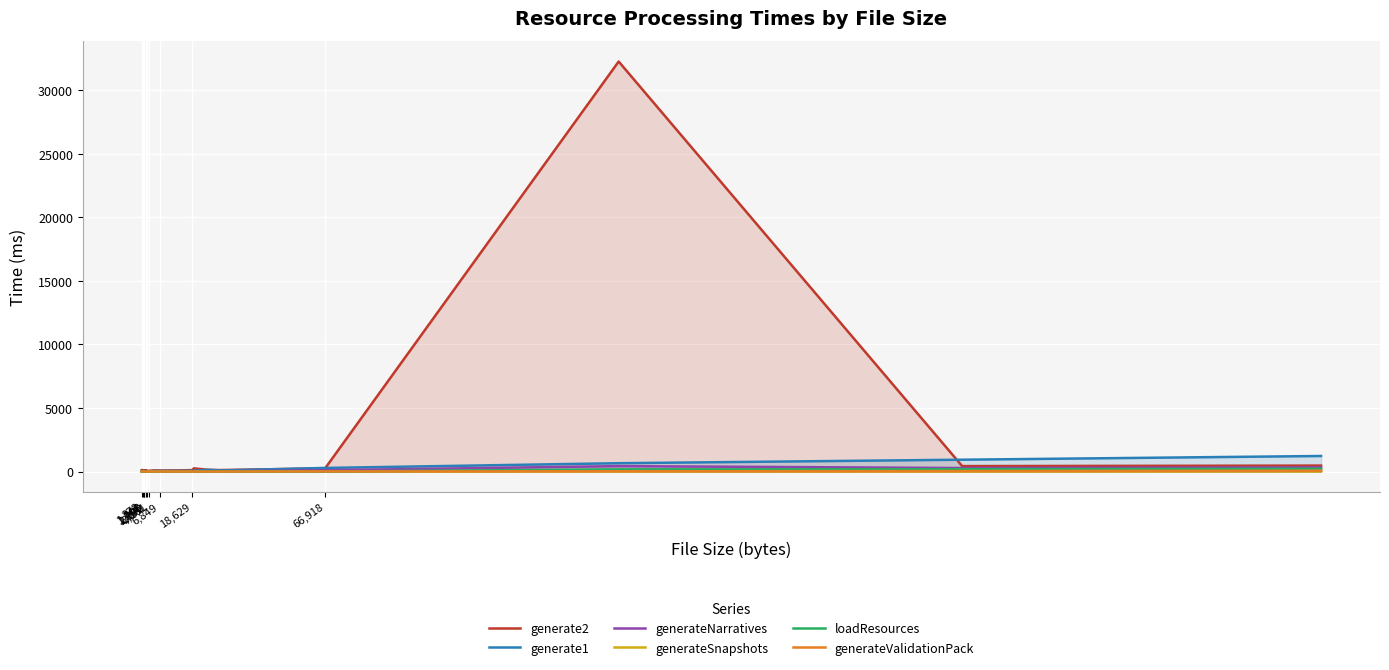

Count the number of categories in the chart.

40